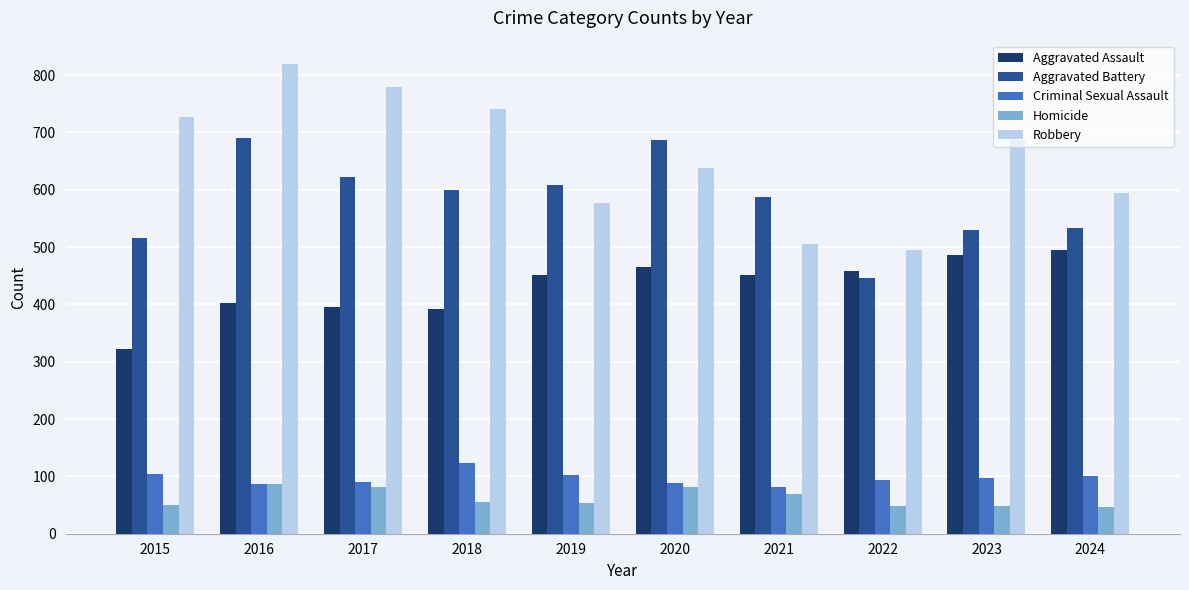

What is the greatest value displayed?

819